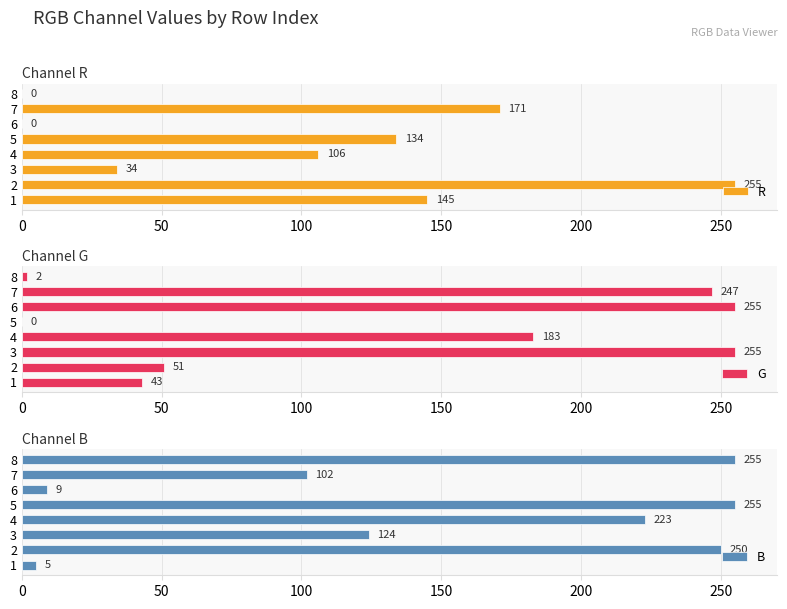

How many data points in B are less than 223?

4